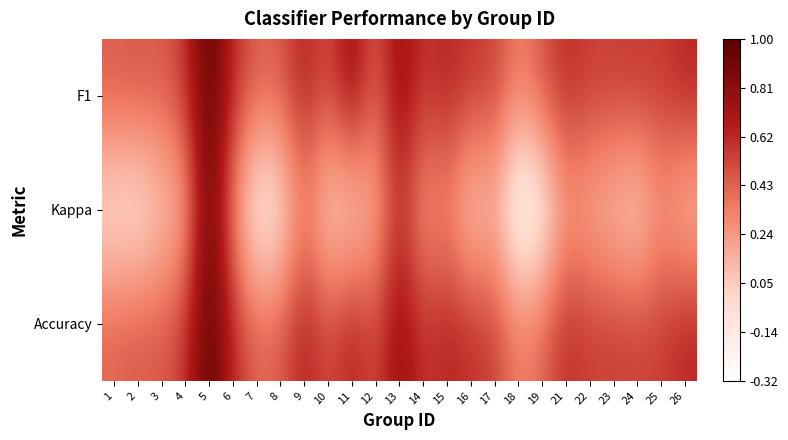

Rank the series by their maximum value, from lowest to highest.

F1, Kappa, Accuracy